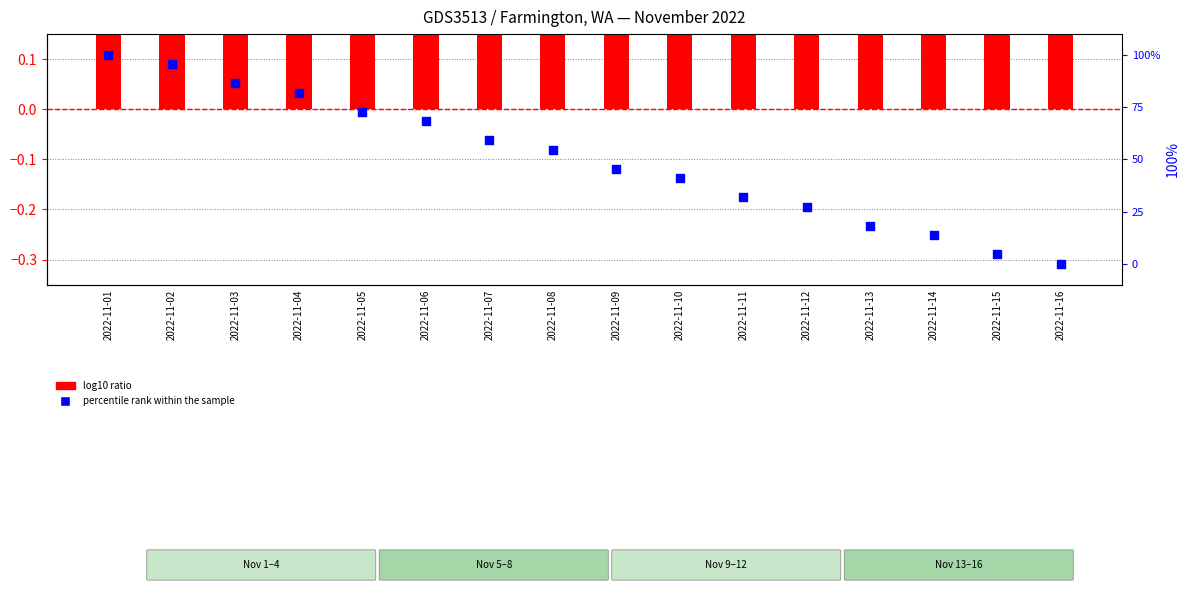

What are all the series names shown in the legend?

log10 ratio, percentile rank within the sample